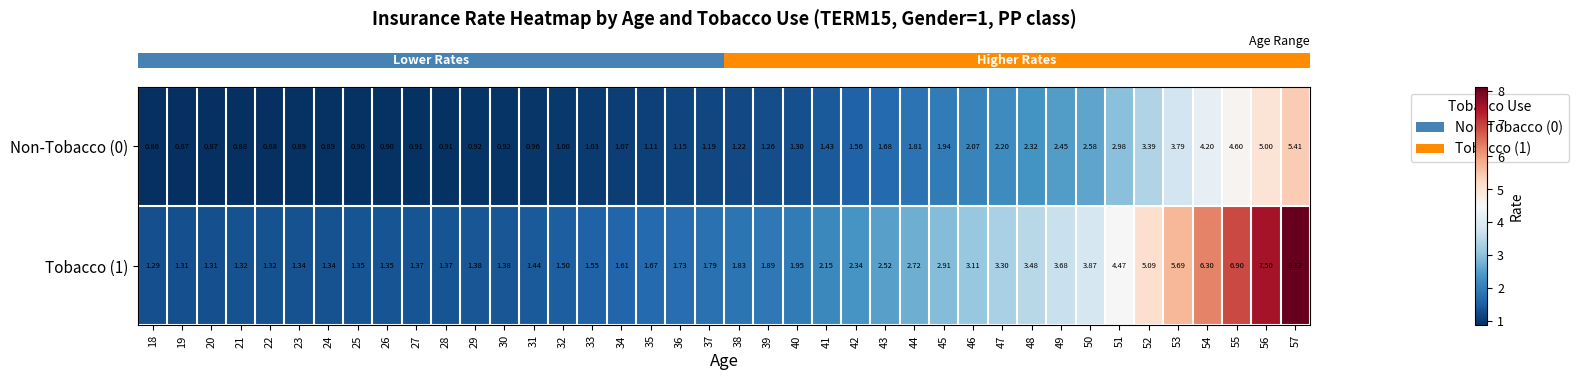

Is the value of Tobacco (1) at 23 greater than the value of Non-Tobacco (0) at 39?

Yes